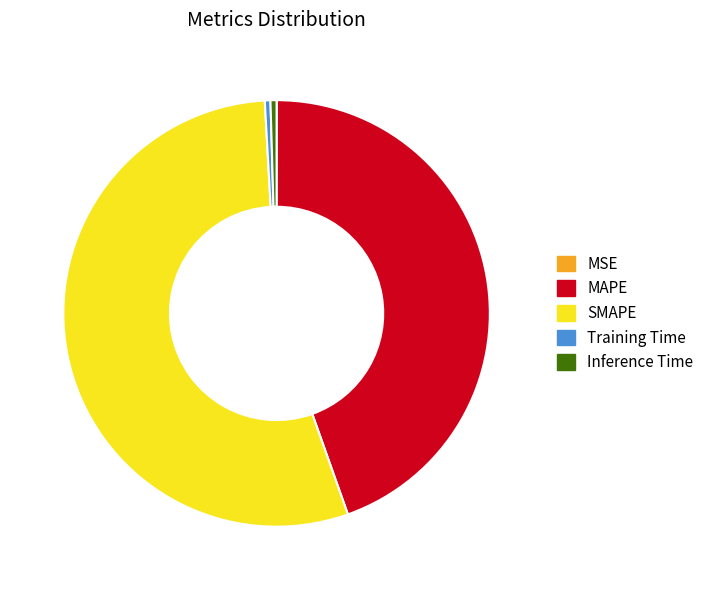

The Inference Time slice represents 0% of the pie. True or false?

True